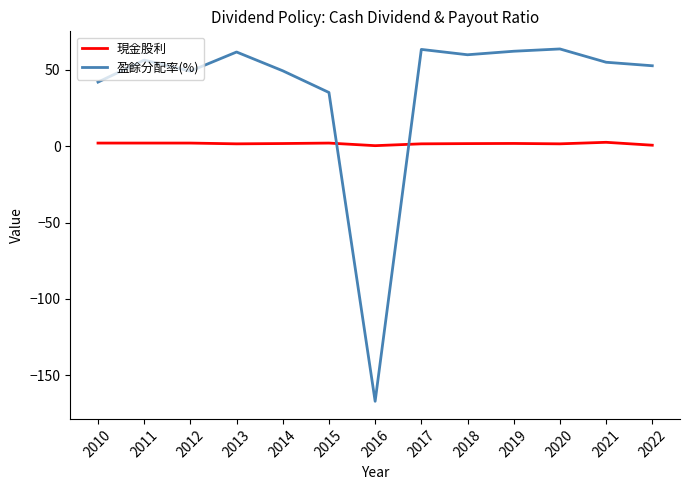

How many times do 現金股利 and 盈餘分配率(%) cross each other?

2